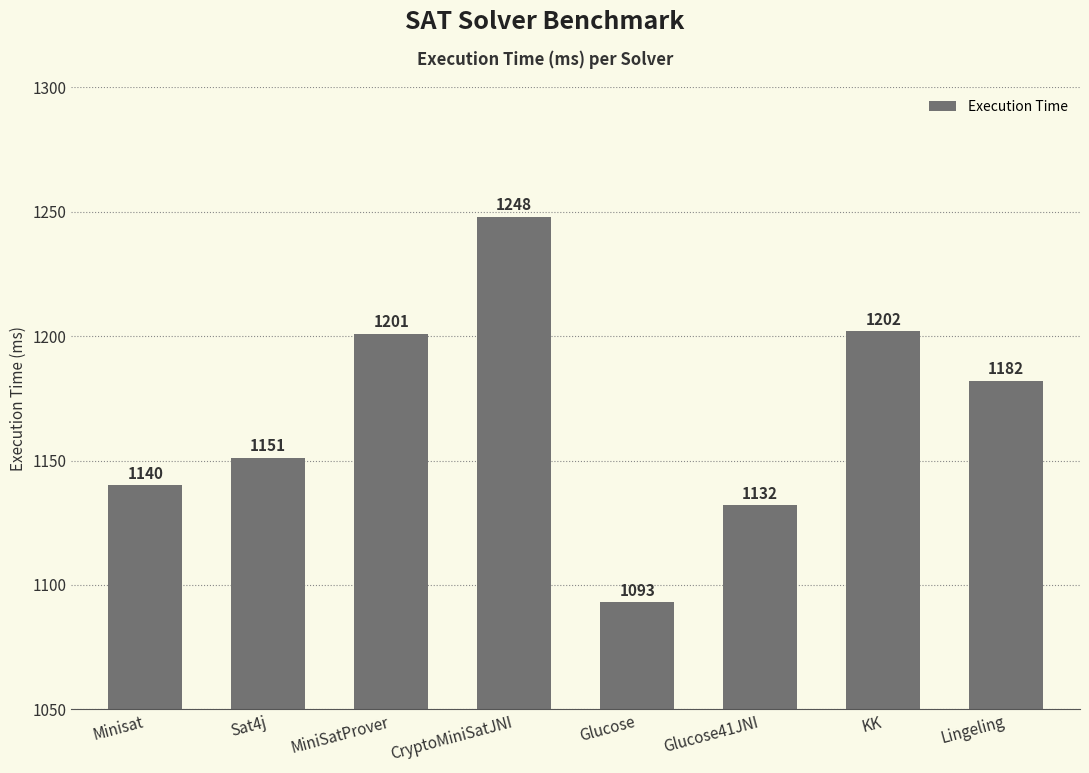

Between Glucose41JNI and KK, which is larger?

KK